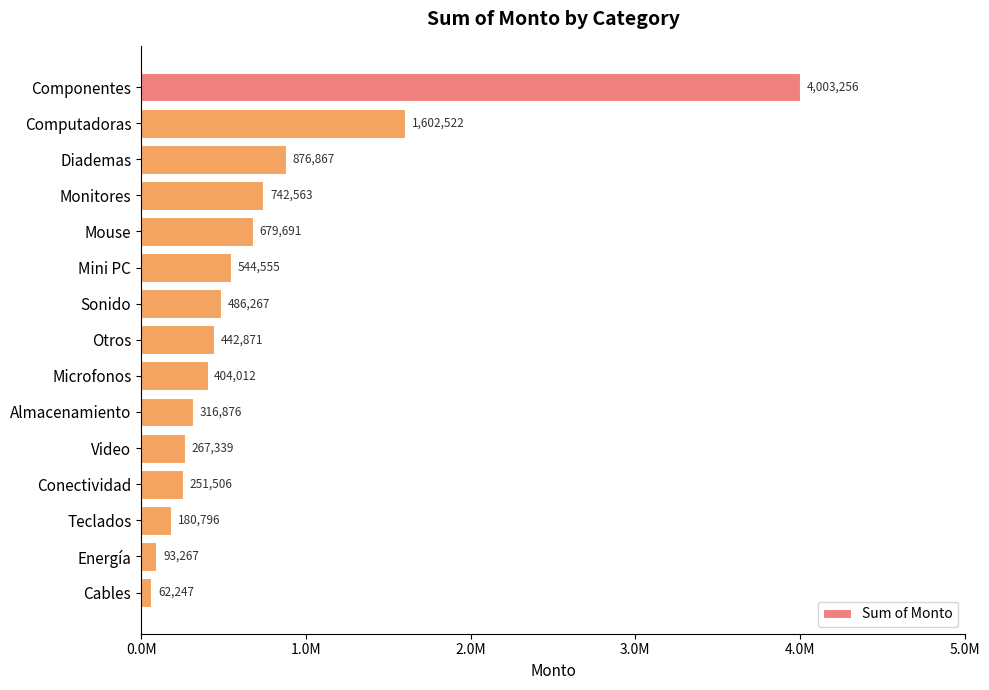

Which category has the lowest value across all series?

Cables